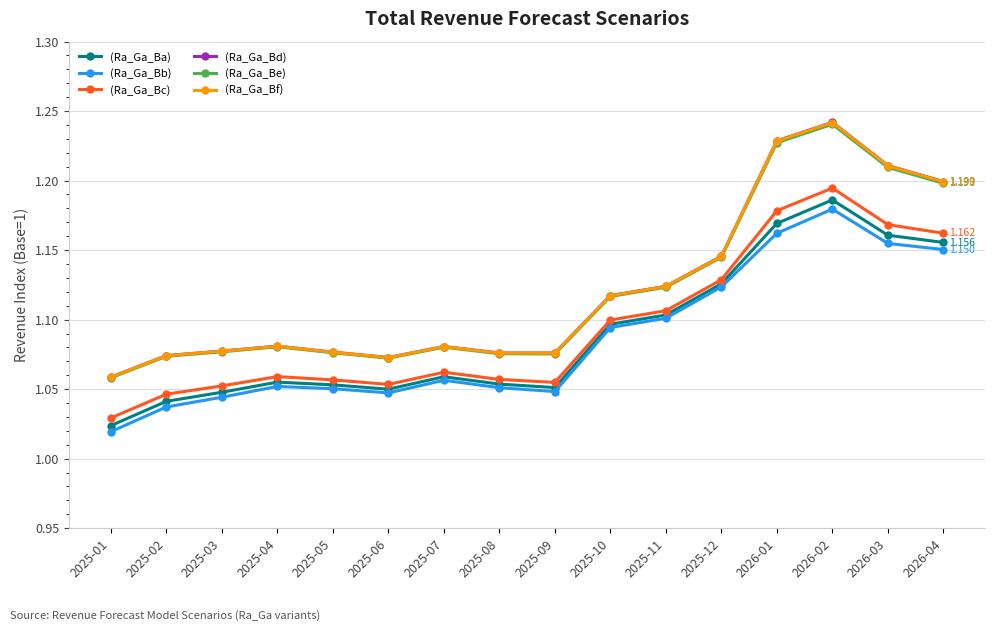

Is the value of (Ra_Ga_Bd) at 2025-02 greater than the value of (Ra_Ga_Bb) at 2026-03?

No